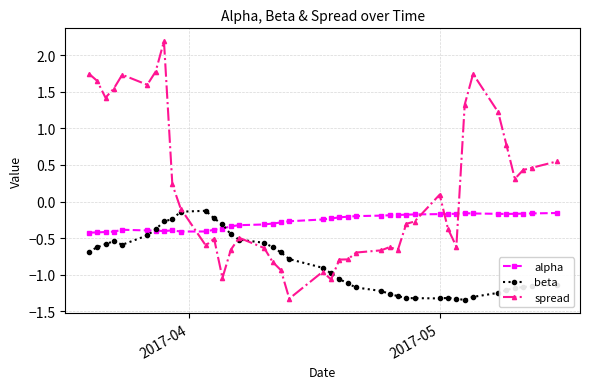

List the series in order of their overall mean, lowest first.

beta, alpha, spread